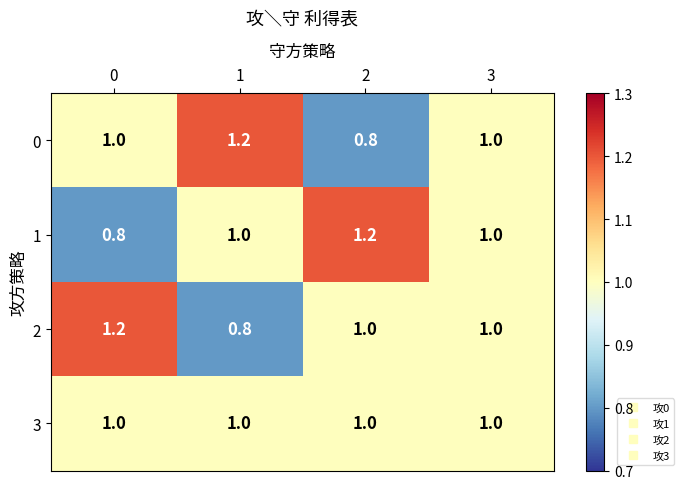

What is the total value across all series at 0?

4.0